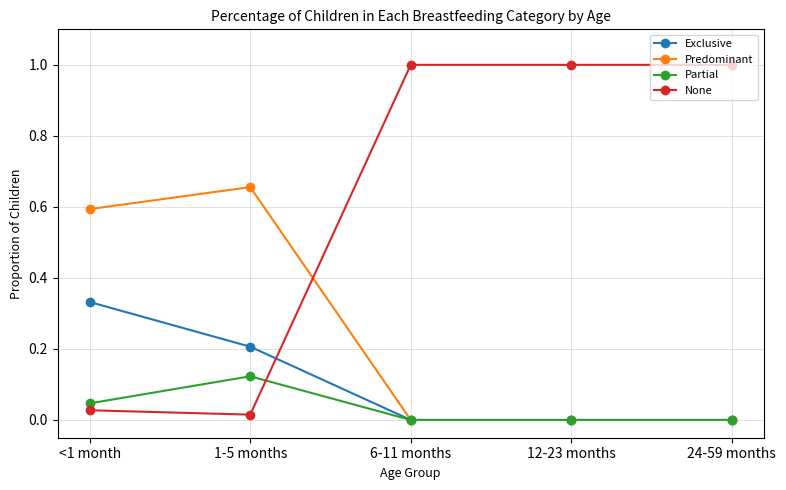

Is this an area chart (filled region under the line)?

No